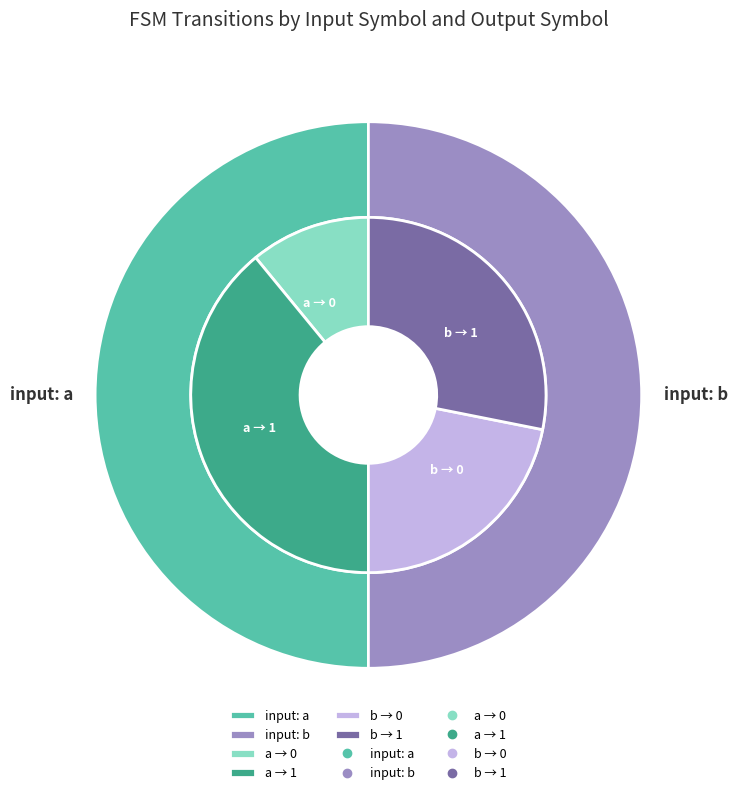

What percentage do input_b_output_1 and input_a_output_0 together represent?

39.1%